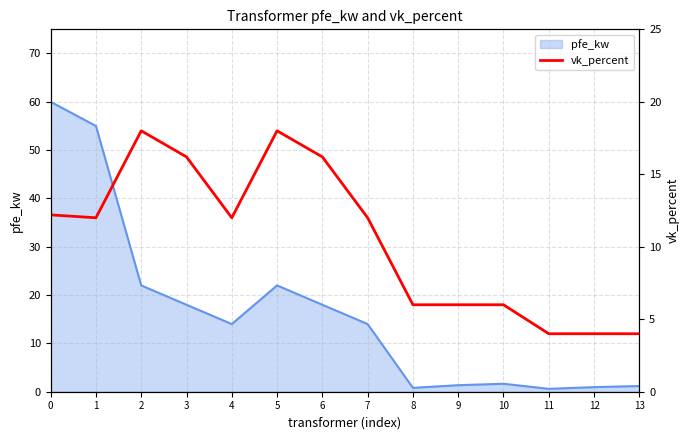

How many points are lower than both their immediate neighbors (excluding endpoints)?

2